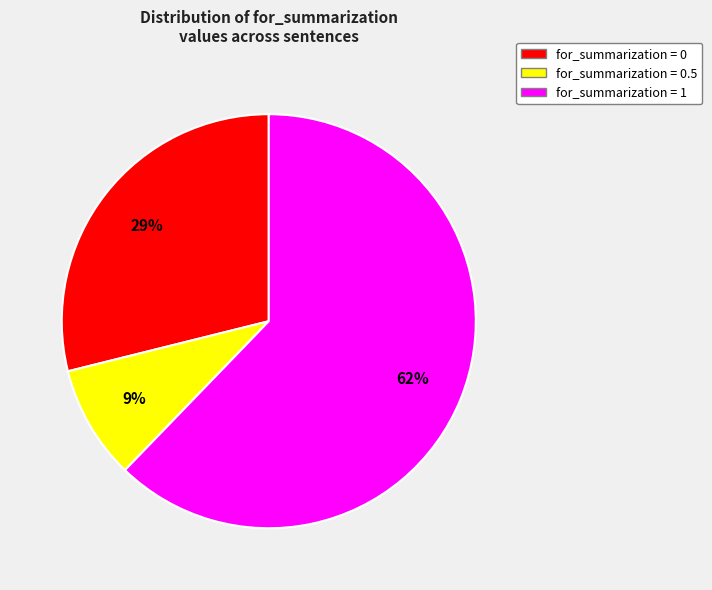

Is there a majority slice in this chart?

Yes